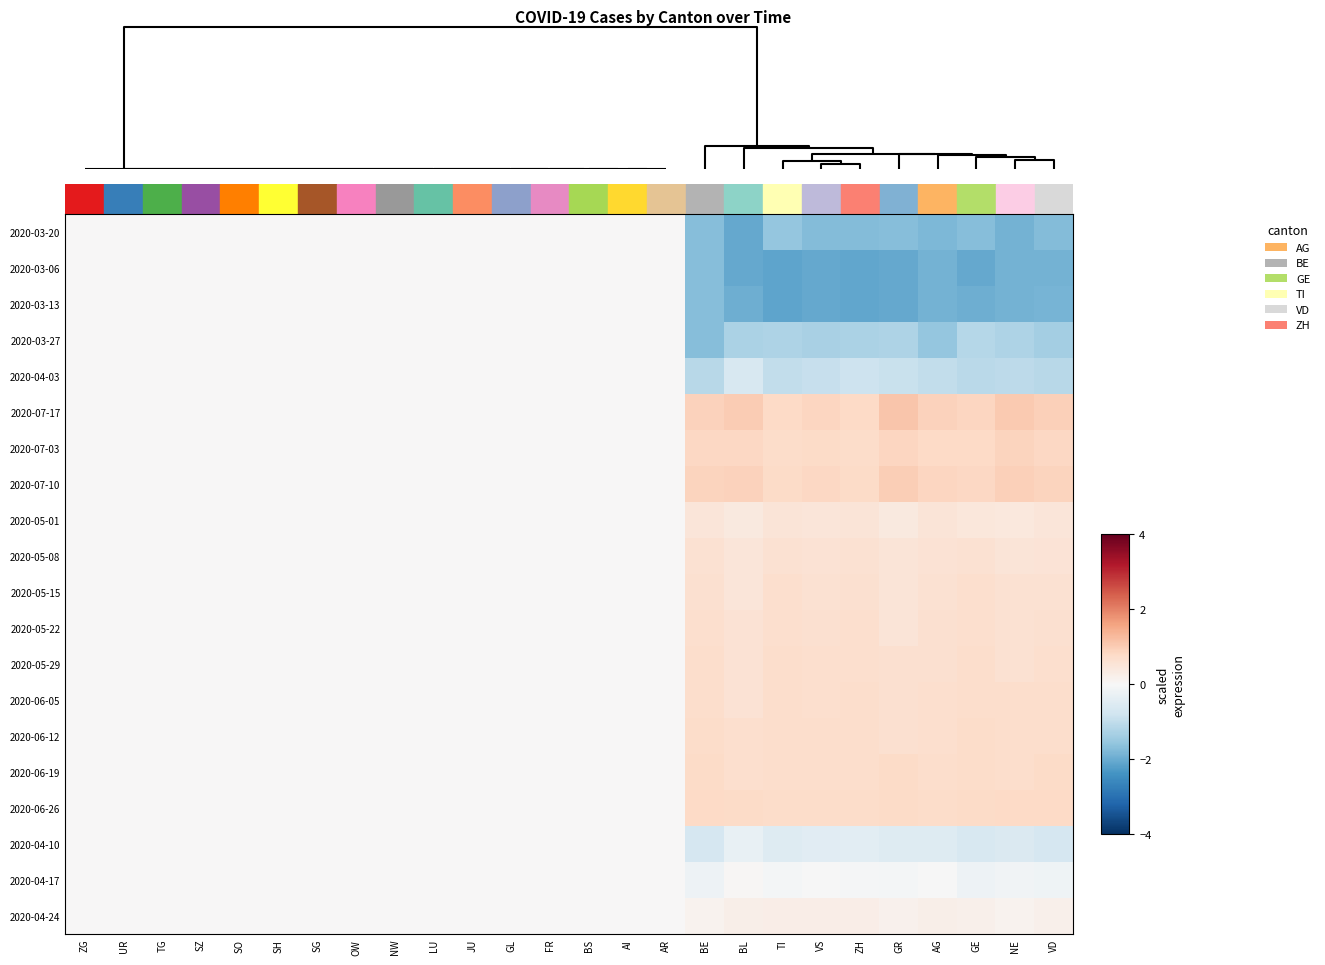

What is the maximum value shown in the chart?

1.1